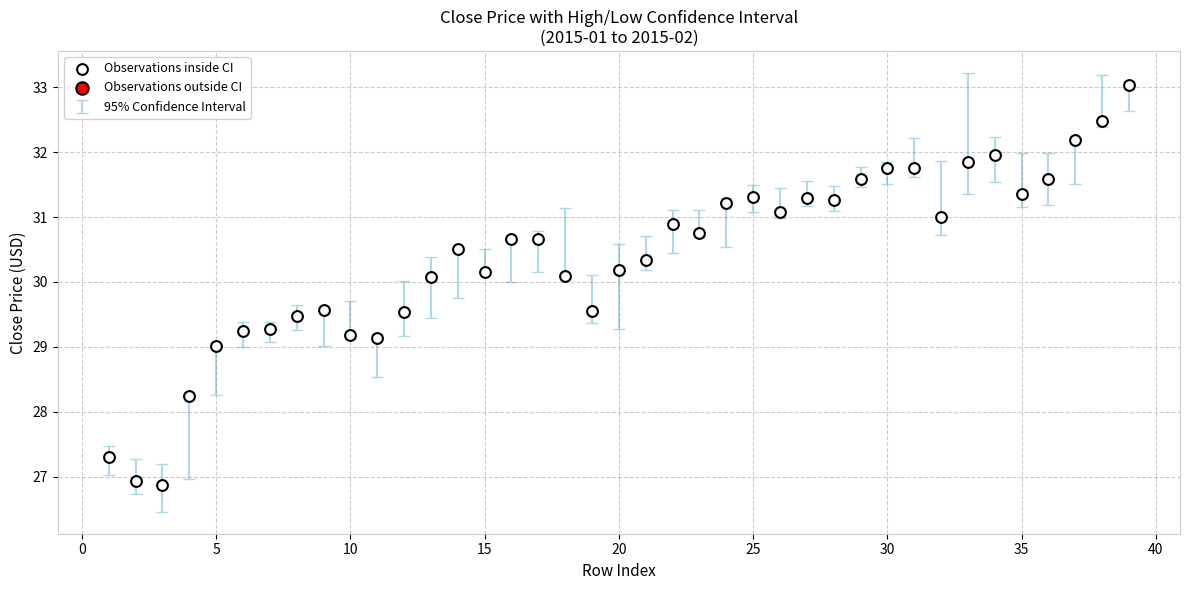

What is the range of X values (max minus min)?

38.0